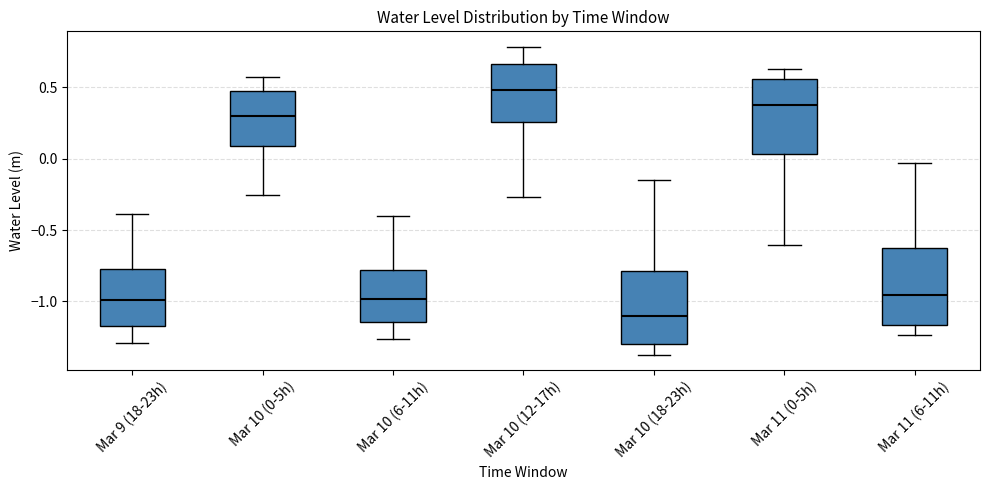

Which box's median line is the lowest?

Mar 10 (18-23h)